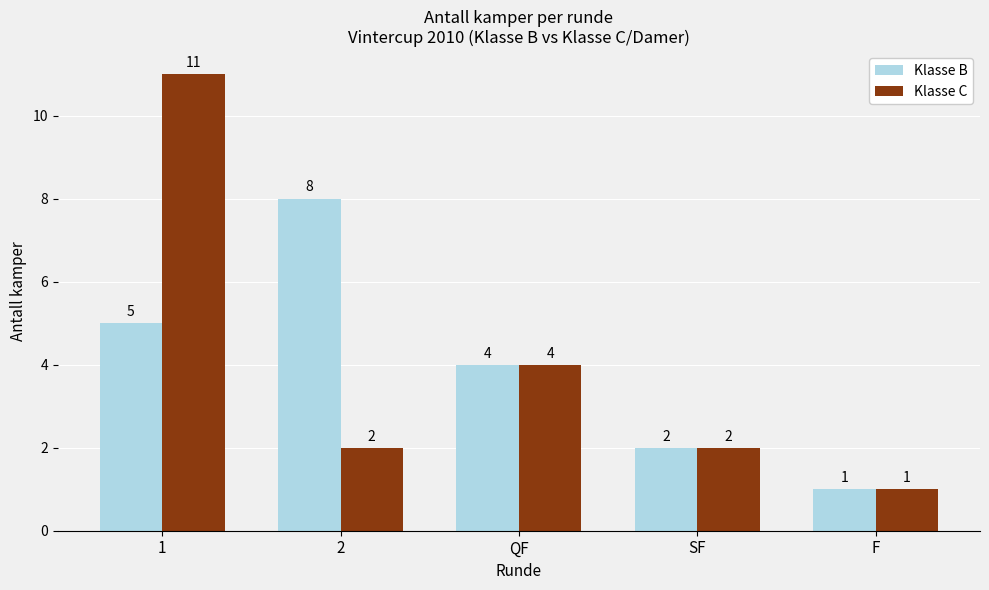

The Klasse C series shows 2 at 2. True or false?

True